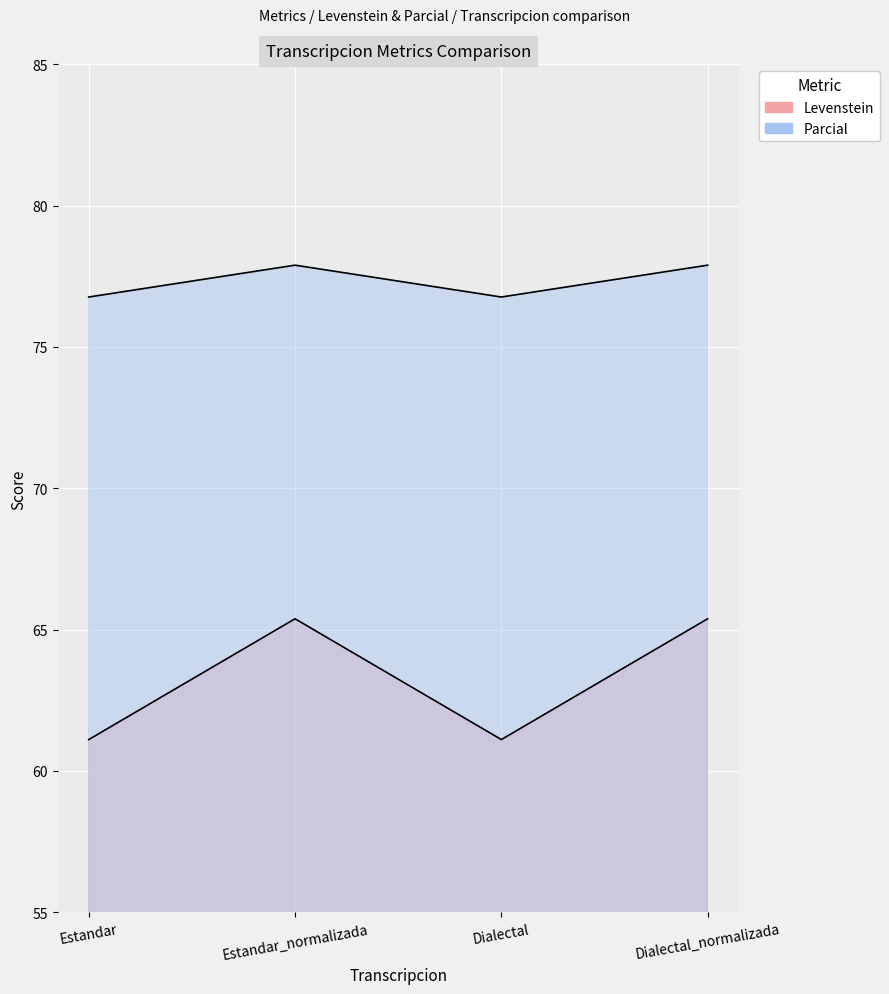

What is the highest value of the Parcial series?

77.9